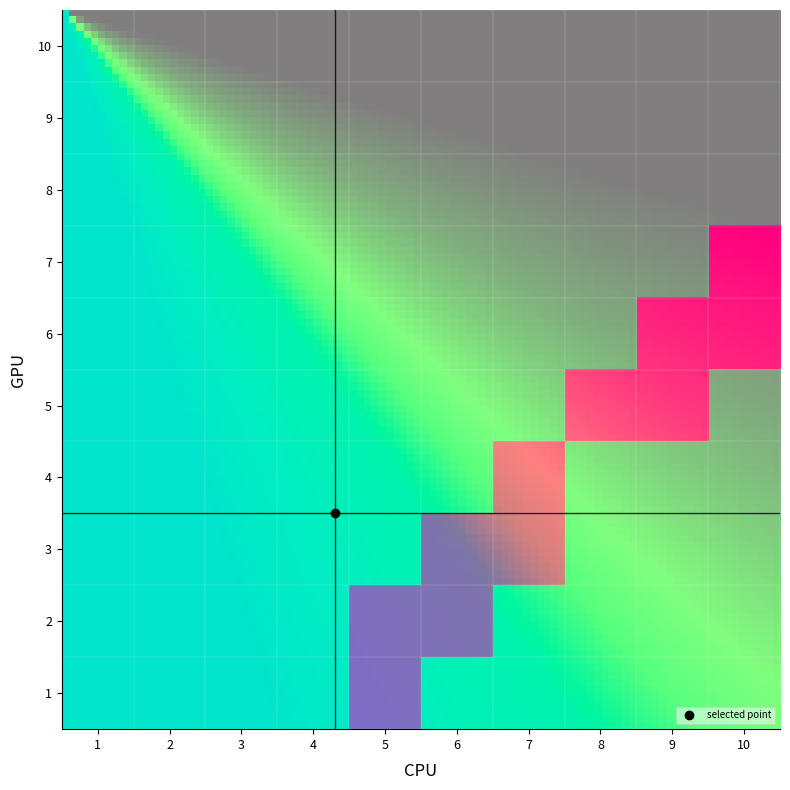

At which category is the sum across all series the highest?

5